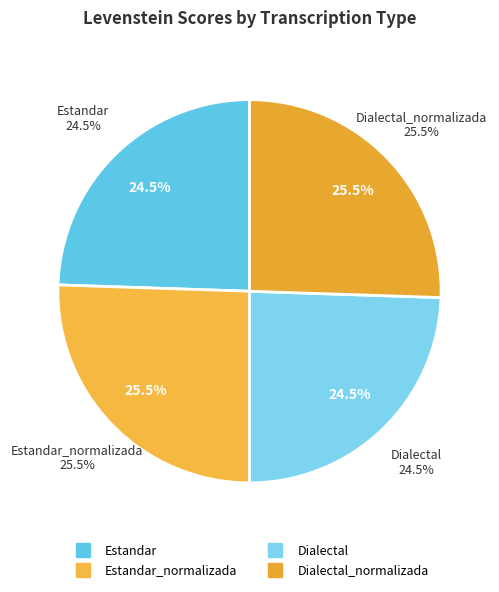

Approximately how many times larger is the value at Dialectal_normalizada compared to Estandar?

1.0